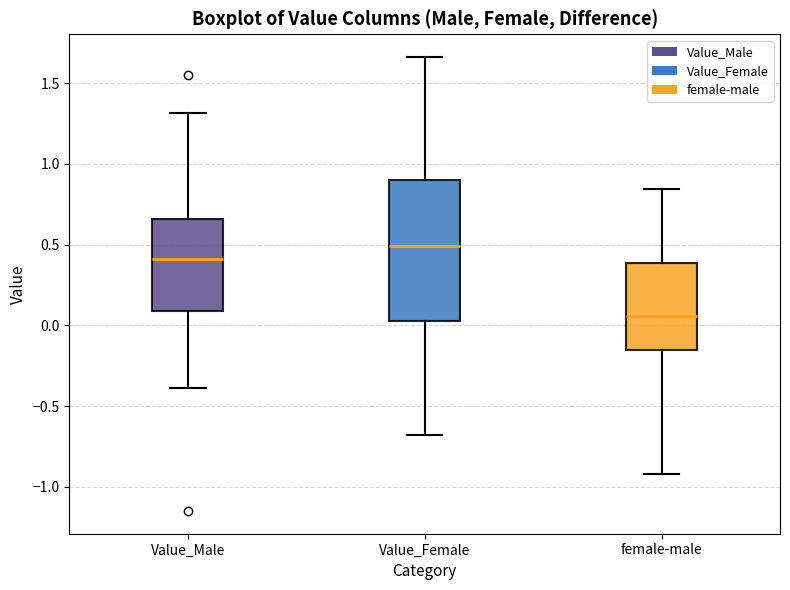

Reading left to right, read every box against the y-axis: the position of its median line, the range the box covers, and the ends of its whiskers. The values are not printed on the chart, so give them approximately, as read against the axis.

Value_Male: median 0.40, box 0.10 to 0.65, whiskers -0.40 to 1.30
Value_Female: median 0.50, box 0.05 to 0.90, whiskers -0.70 to 1.65
female-male: median 0.05, box -0.15 to 0.40, whiskers -0.90 to 0.85